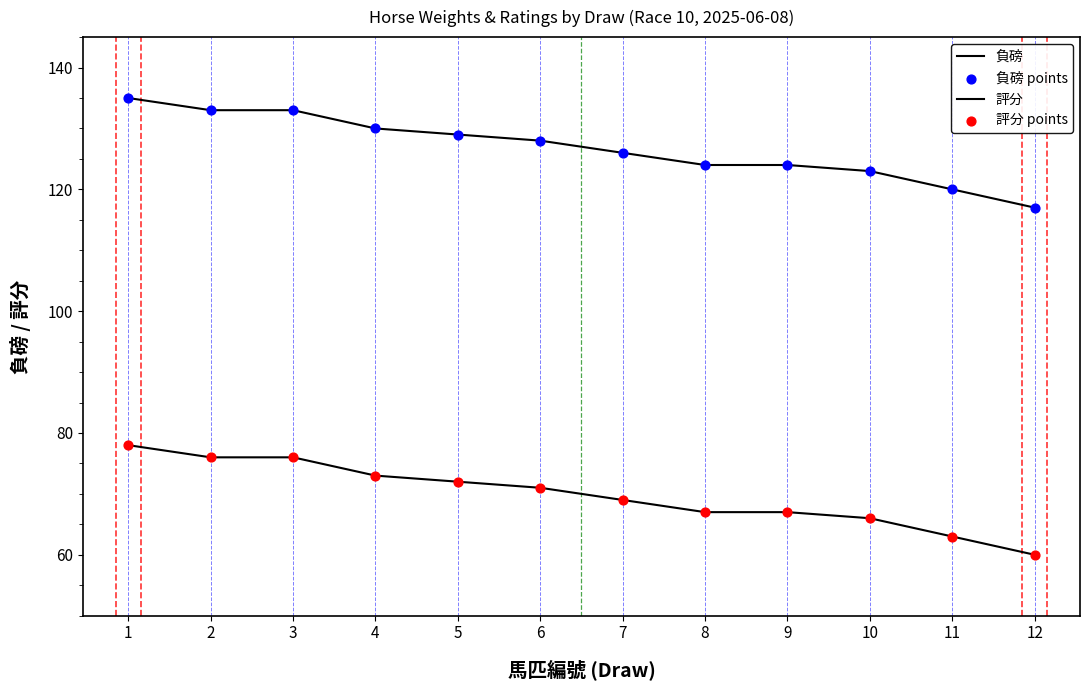

What is the total value across all series at 1?

426